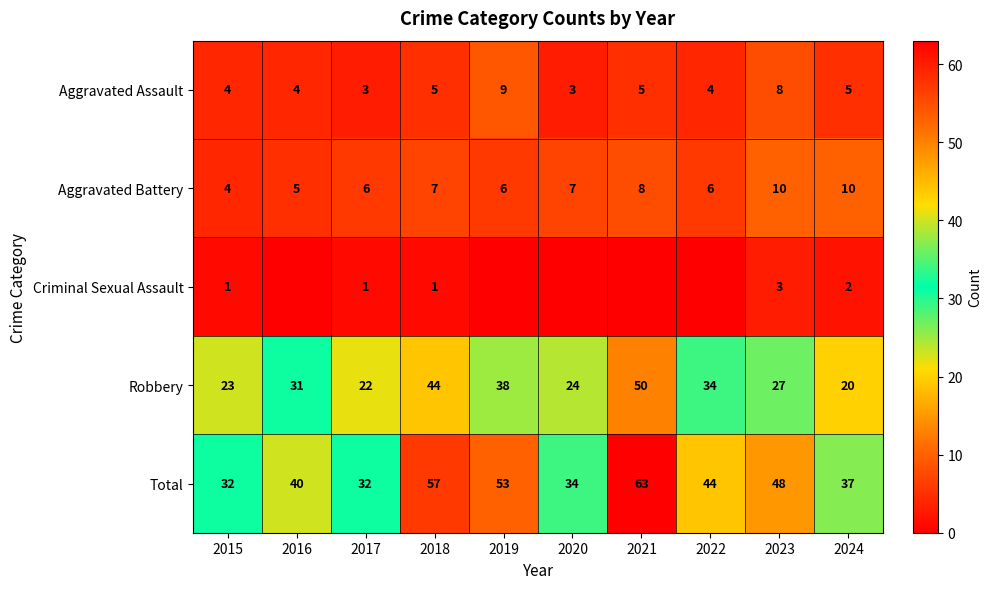

At how many categories does at least one series exceed 32?

8